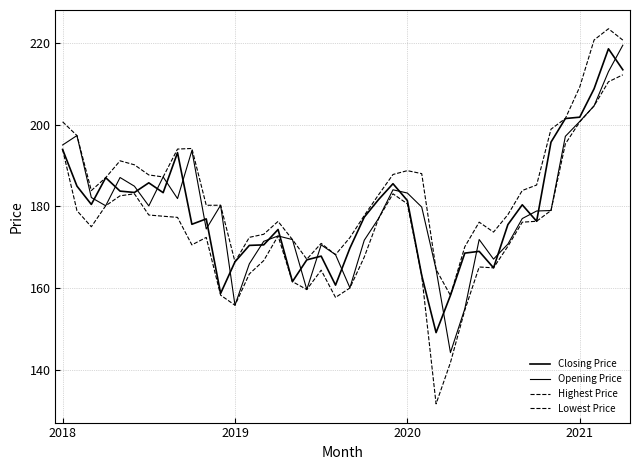

Is this an area chart (filled region under the line)?

No